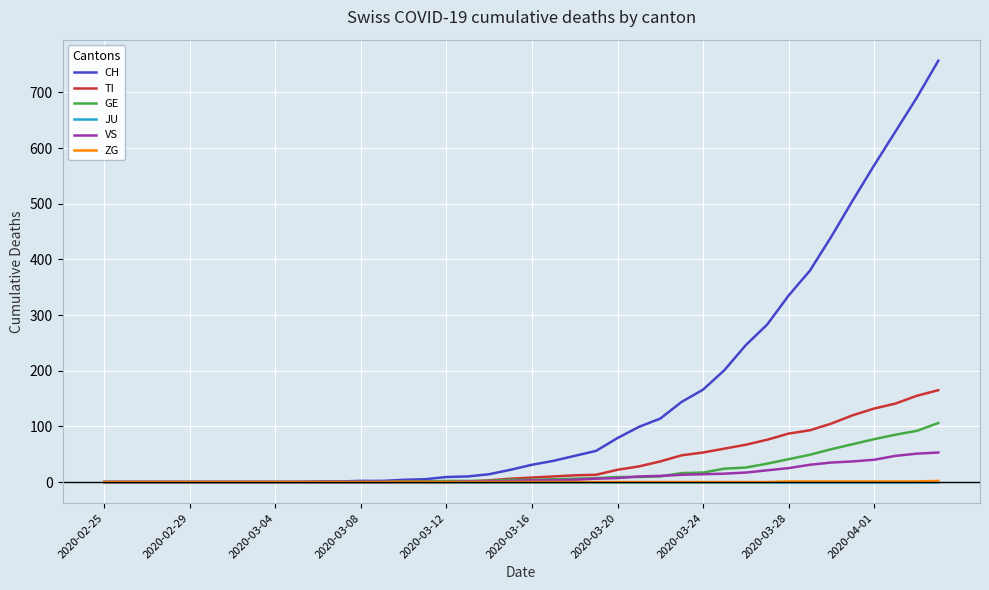

What is the sum of all ZG values?

9